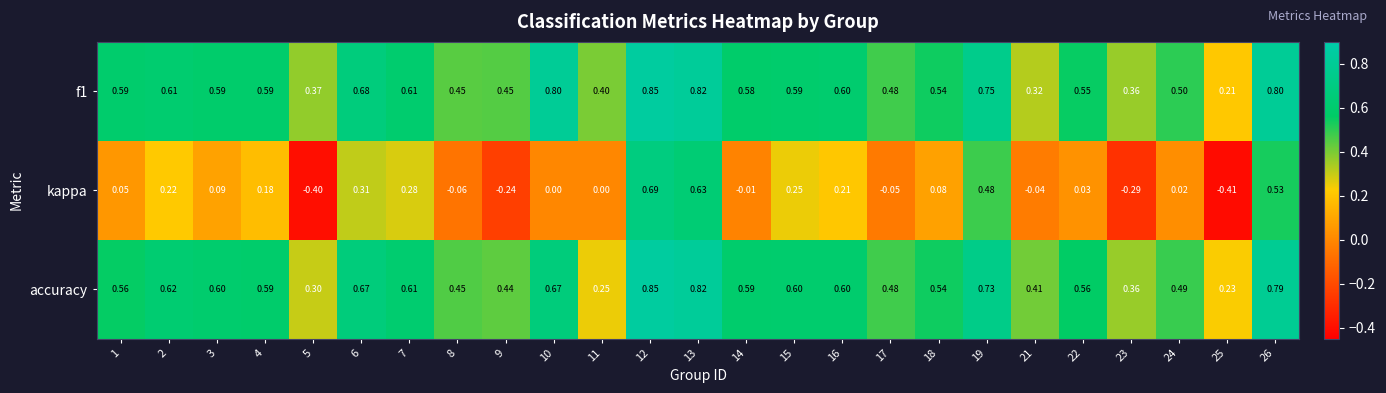

What is the difference between the highest and lowest values at 3?

0.5